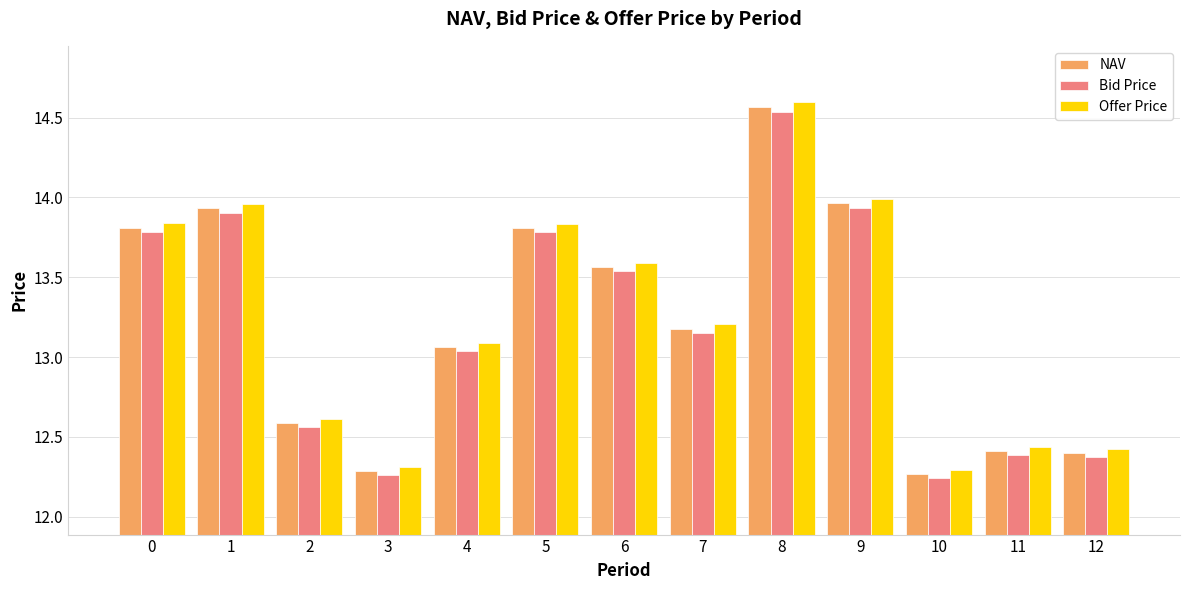

Is the value of Bid Price at 8 greater than the value of NAV at 9?

Yes